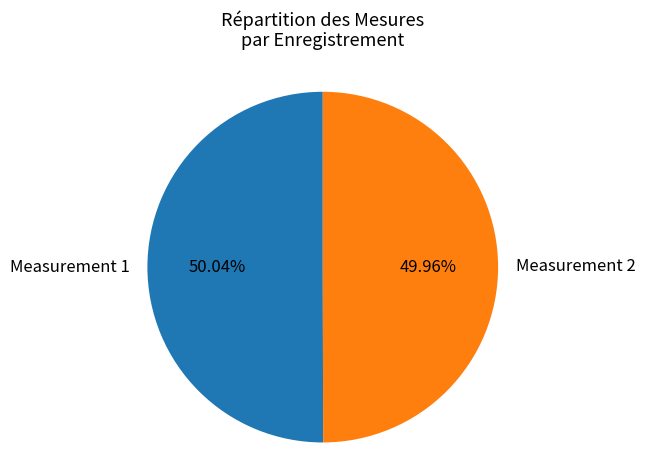

How many segments does this pie chart have?

2